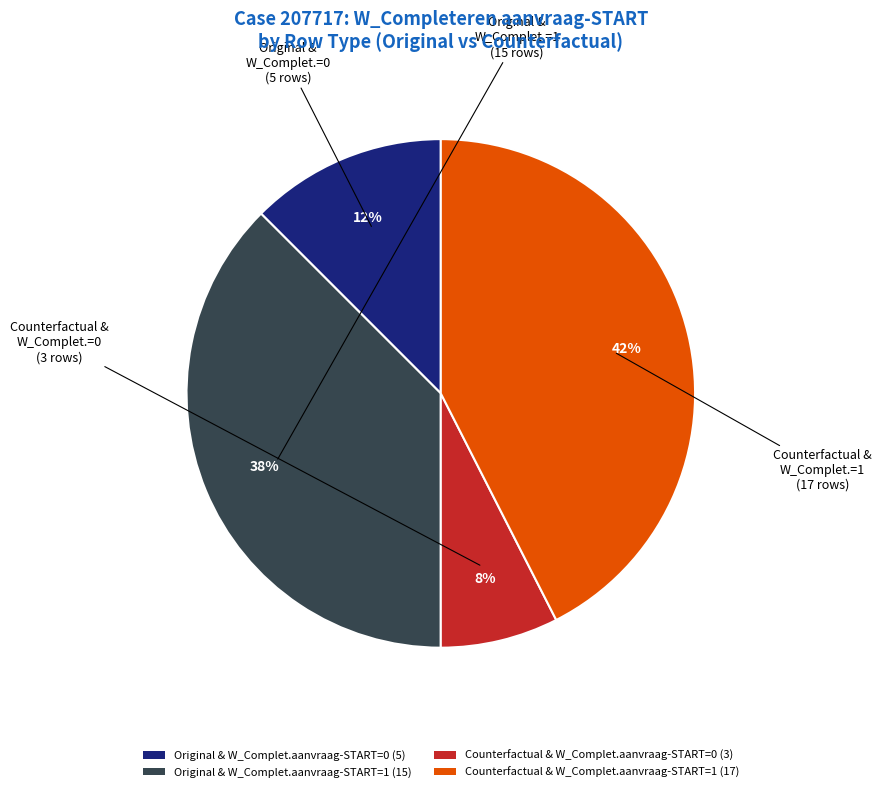

Is there a majority slice in this chart?

No